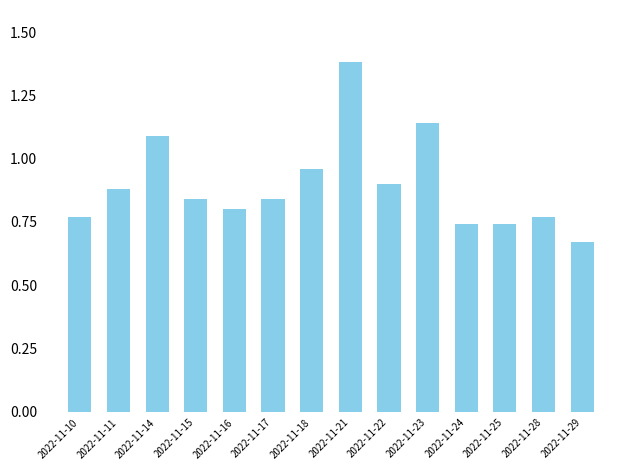

At which category does the chart reach its minimum across all series?

2022-11-29